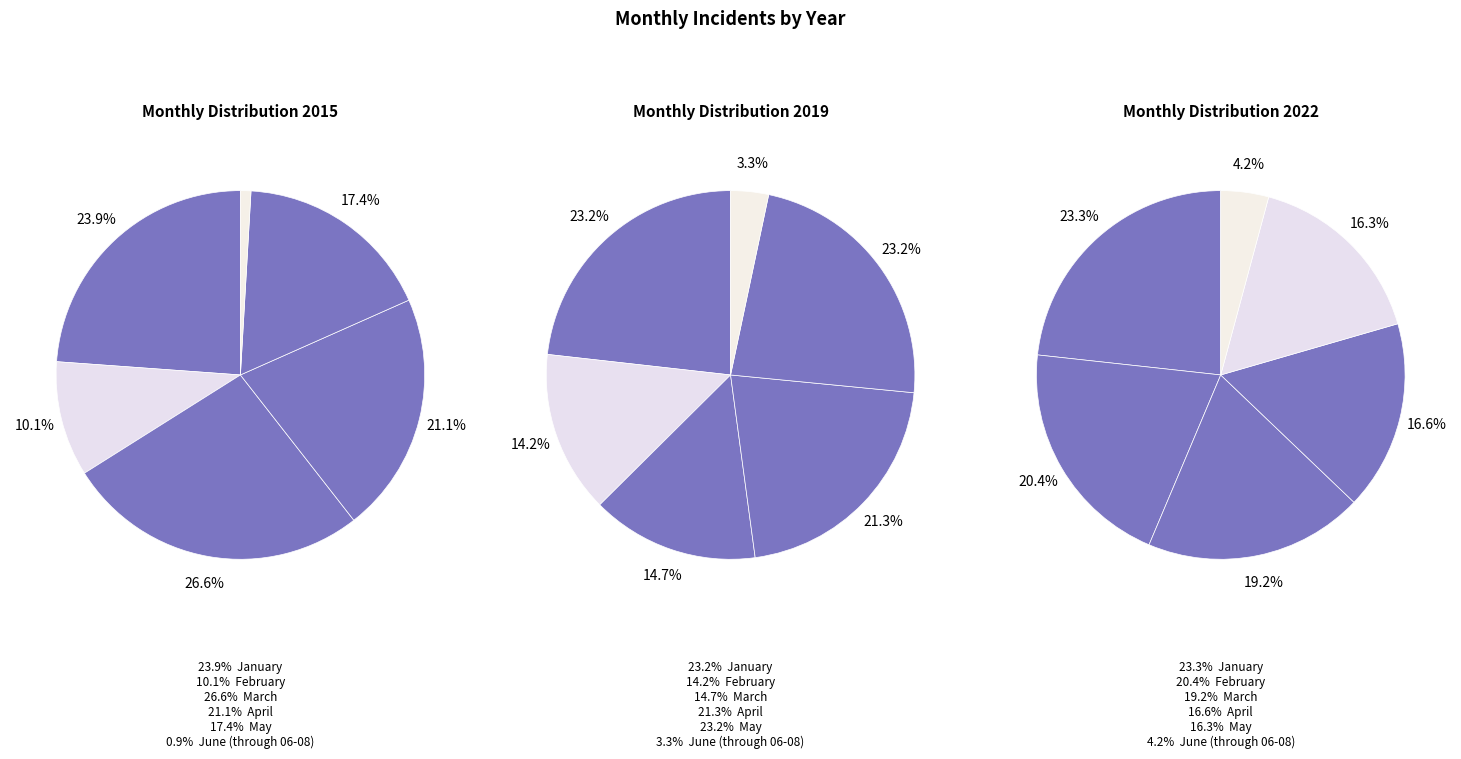

How much of the chart is everything except April?

78.9%